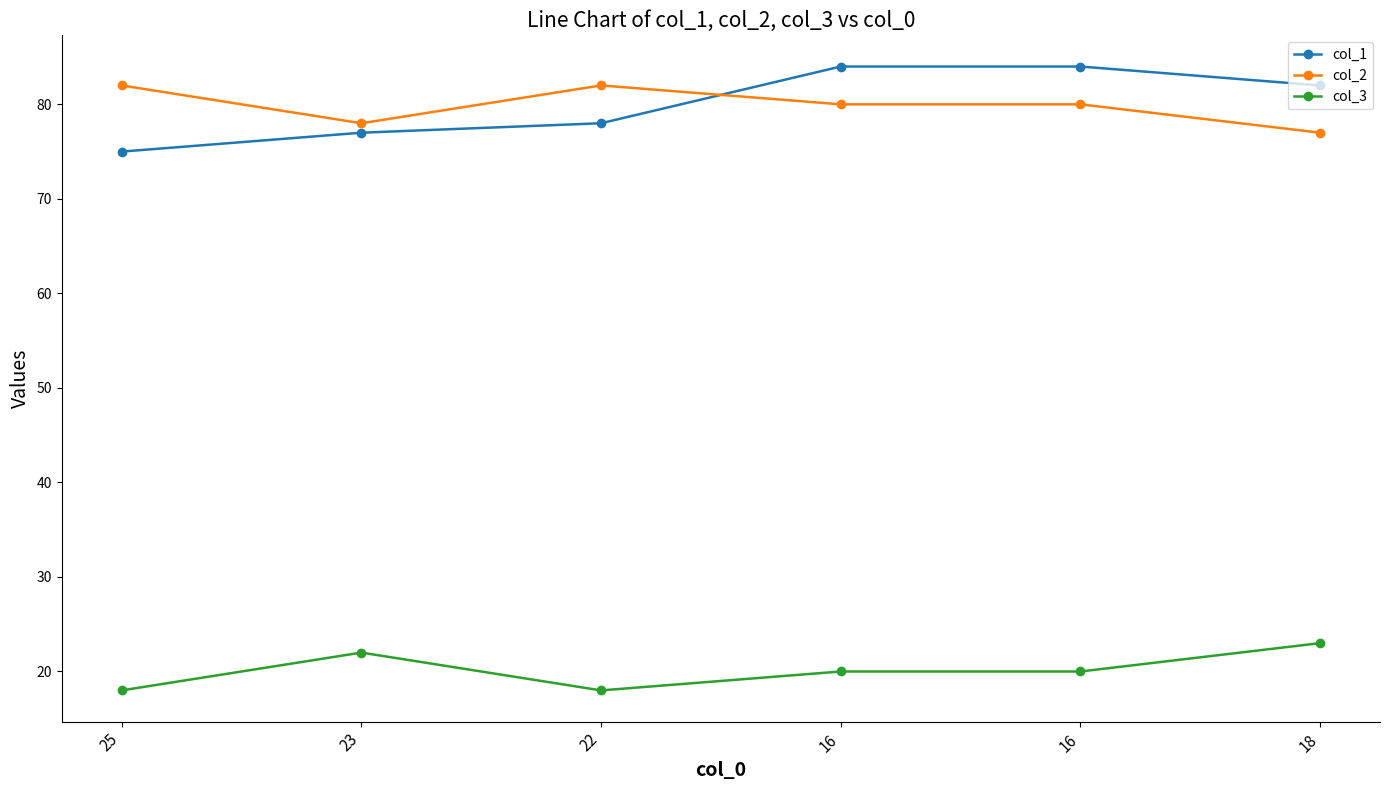

What are all the series names shown in the legend?

col_1, col_2, col_3